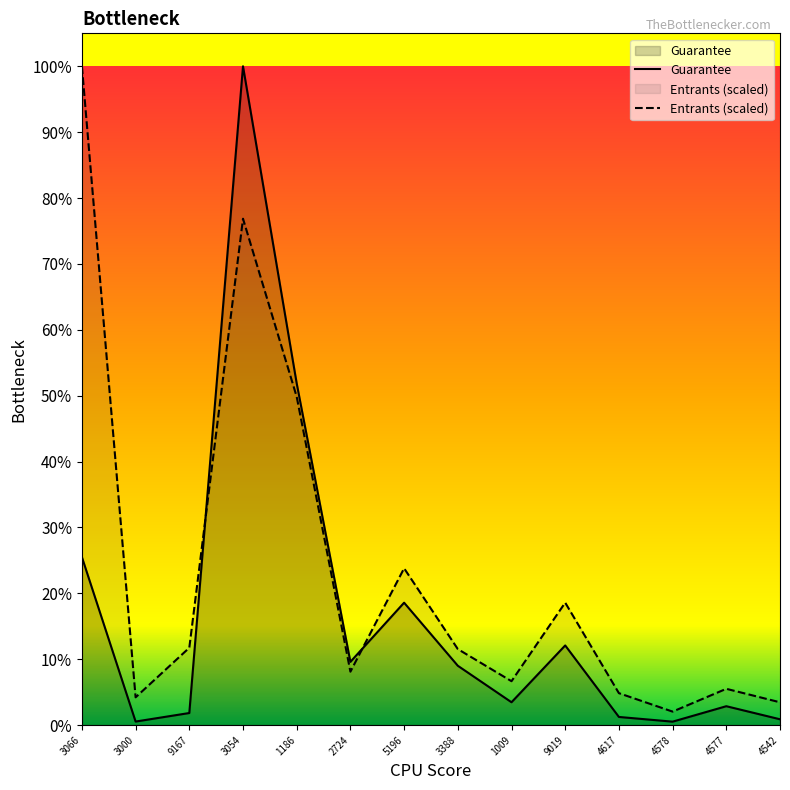

Rank the series at 9167 from lowest to highest value.

Guarantee, Entrants